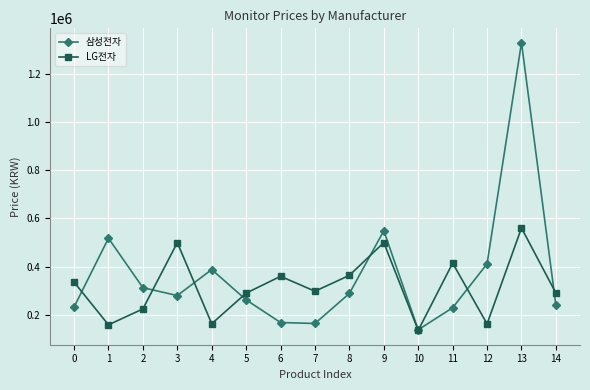

Which category has the lowest value in the 삼성전자 series?

10